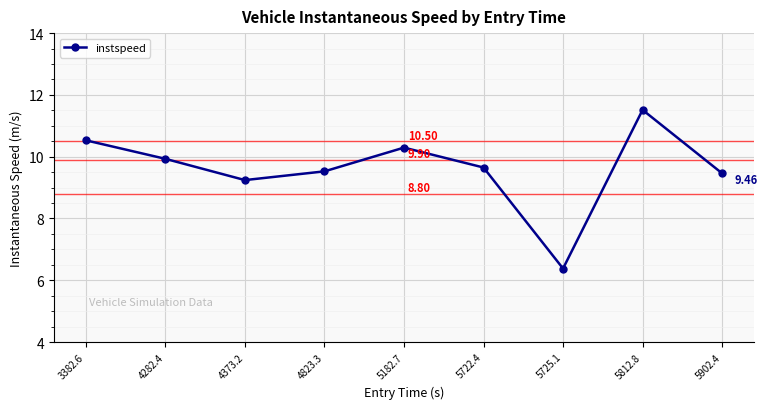

Count the number of data series in this chart.

1